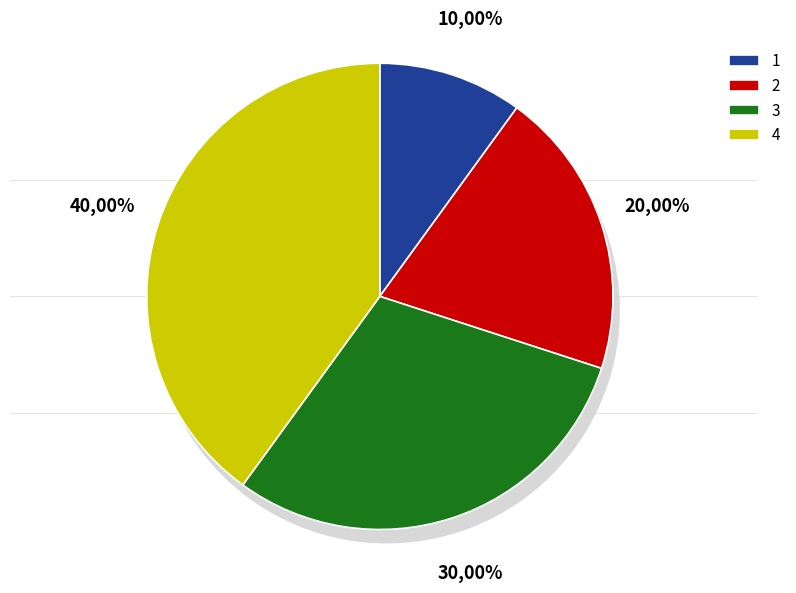

Combined, what portion of the pie is 2 and 1?

30.0%